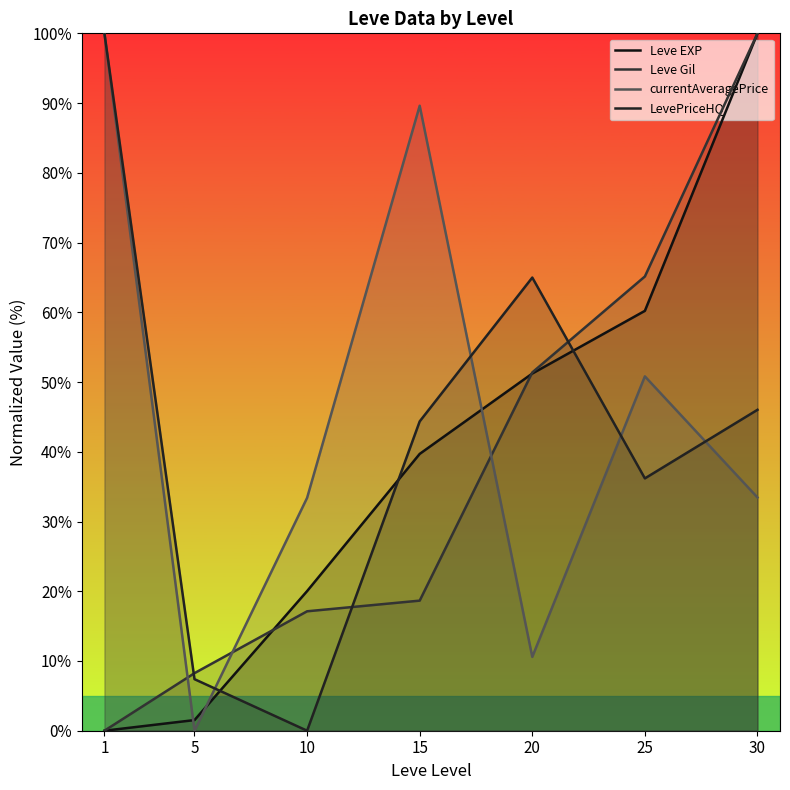

At which category is the sum across all series the highest?

30